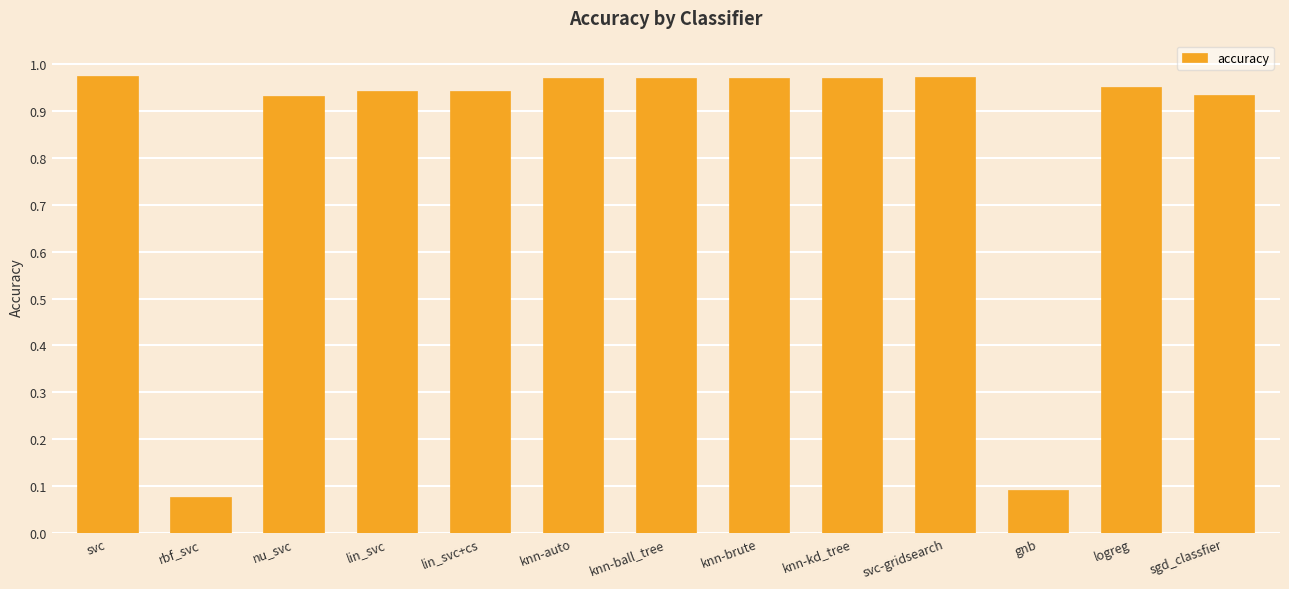

What is the label of the 11th bar from the left?

gnb